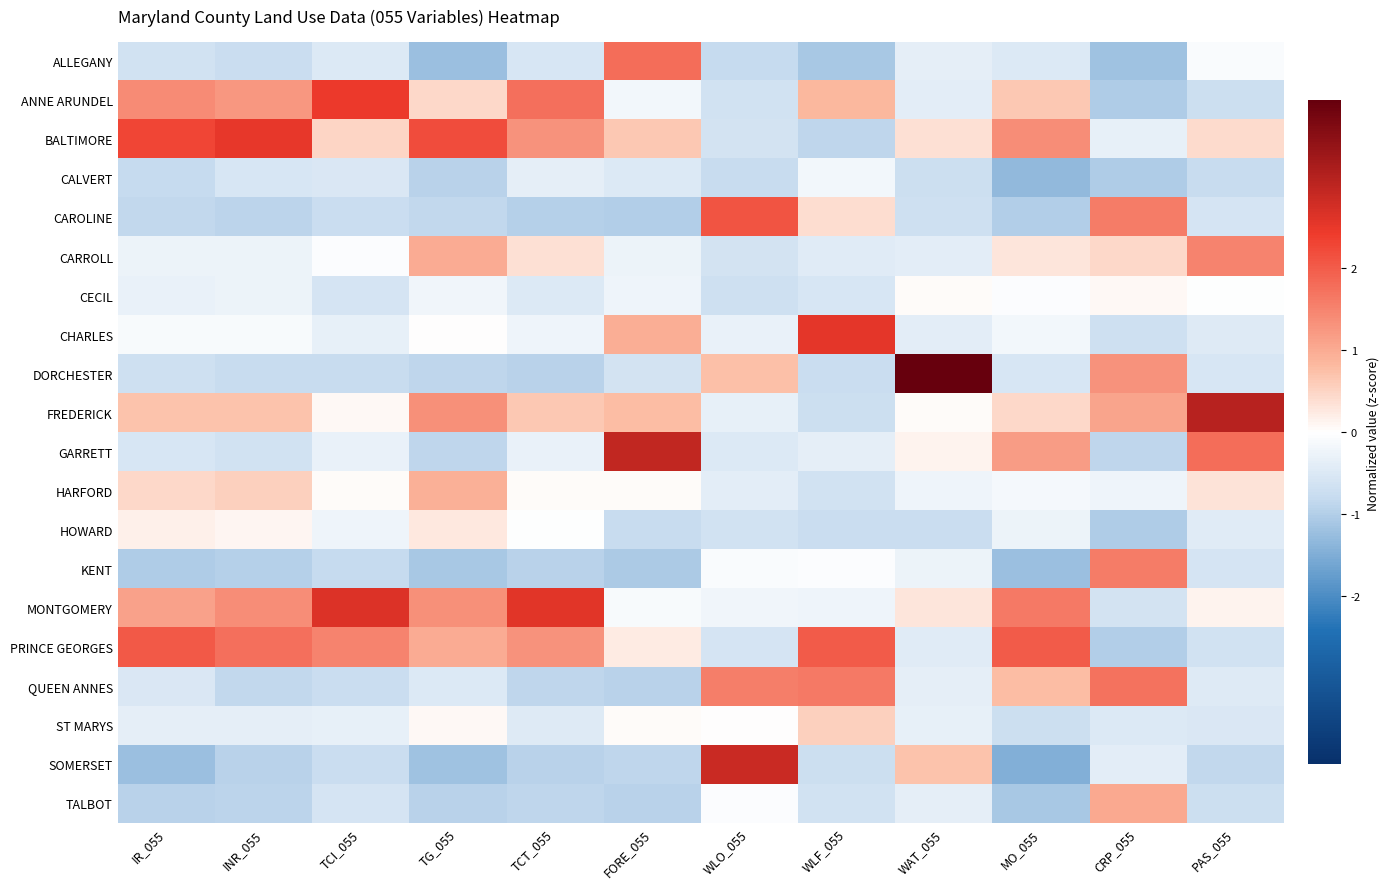

How many categories are shown in the chart?

12